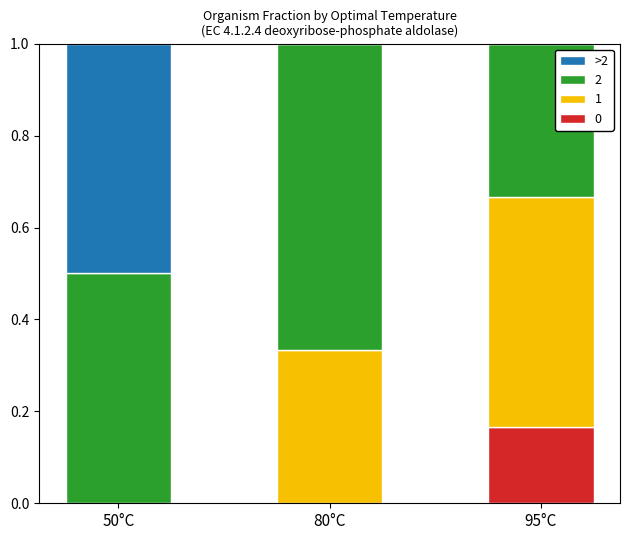

True or false: 0 has a value of 0.0 at 80°C.

True